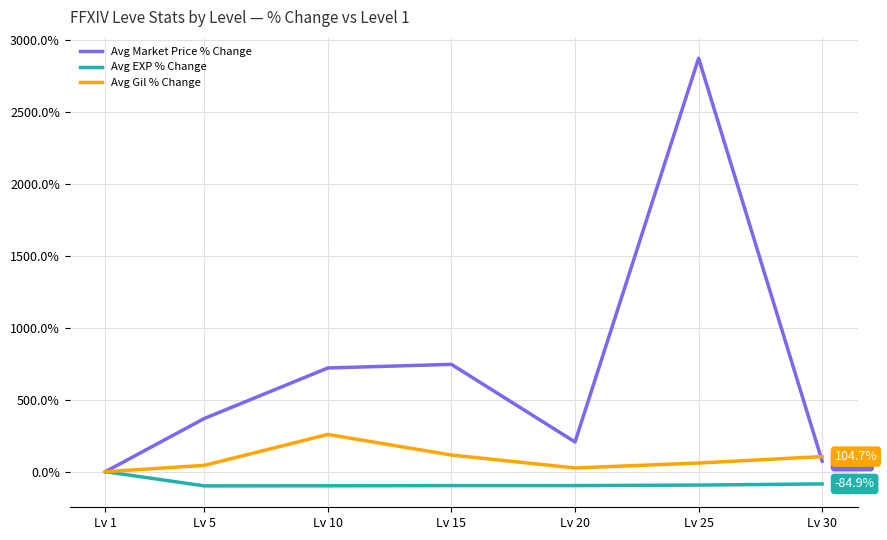

Which series has the largest range (max minus min)?

Avg Market Price % Change